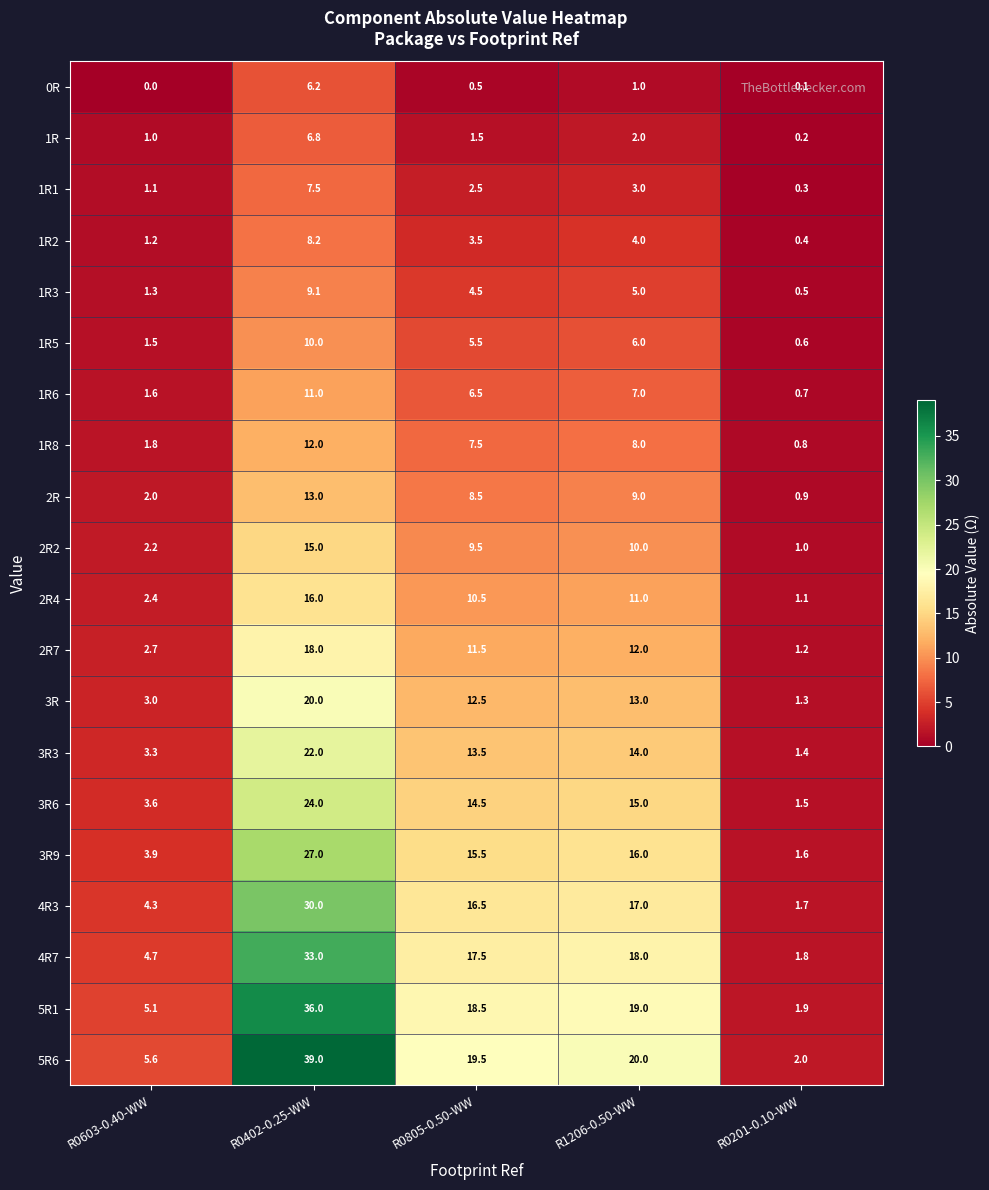

The 1R series shows 0.4 at R0805-0.50-WW. True or false?

False